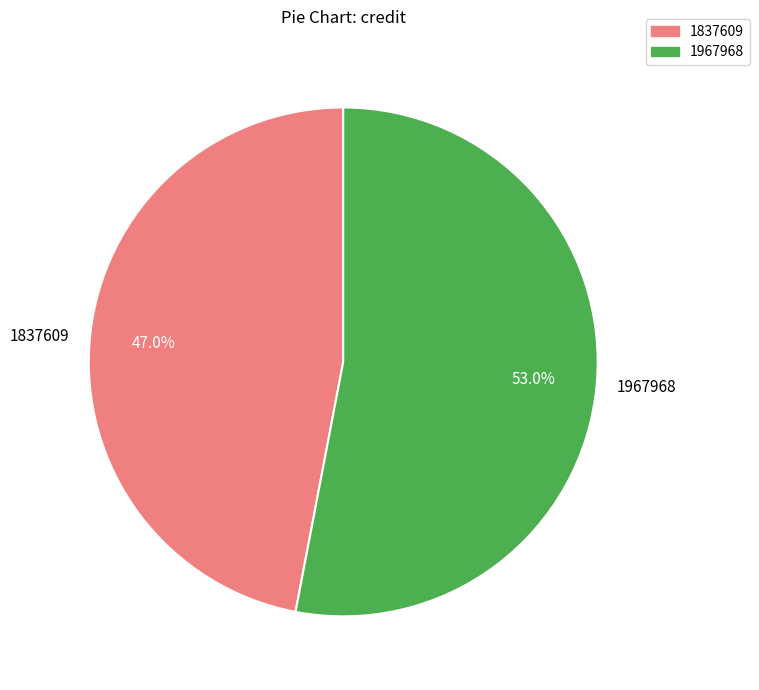

How many segments does this pie chart have?

2